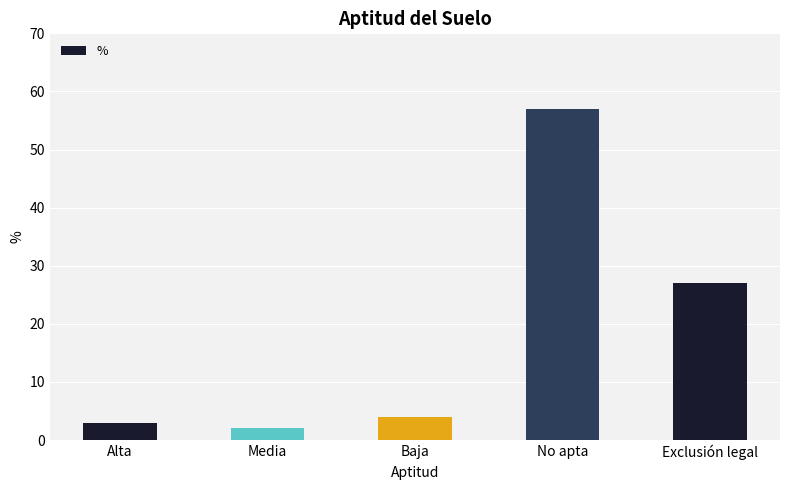

How many values are below 4?

2